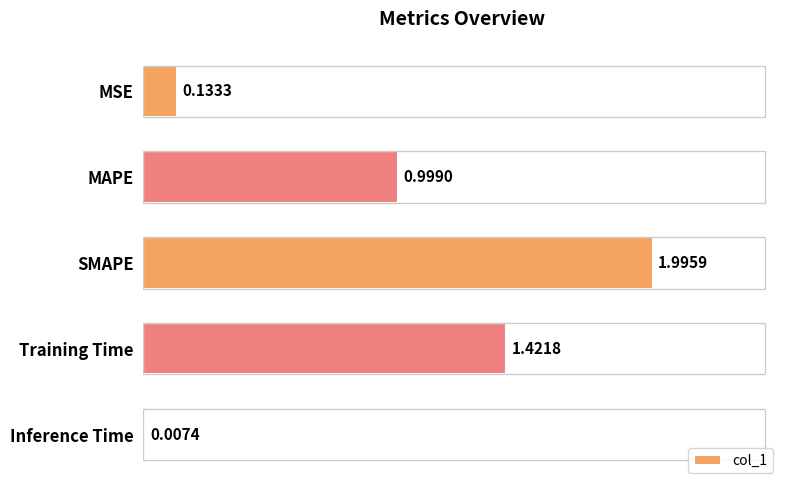

Which has a higher value, Training Time or SMAPE?

SMAPE